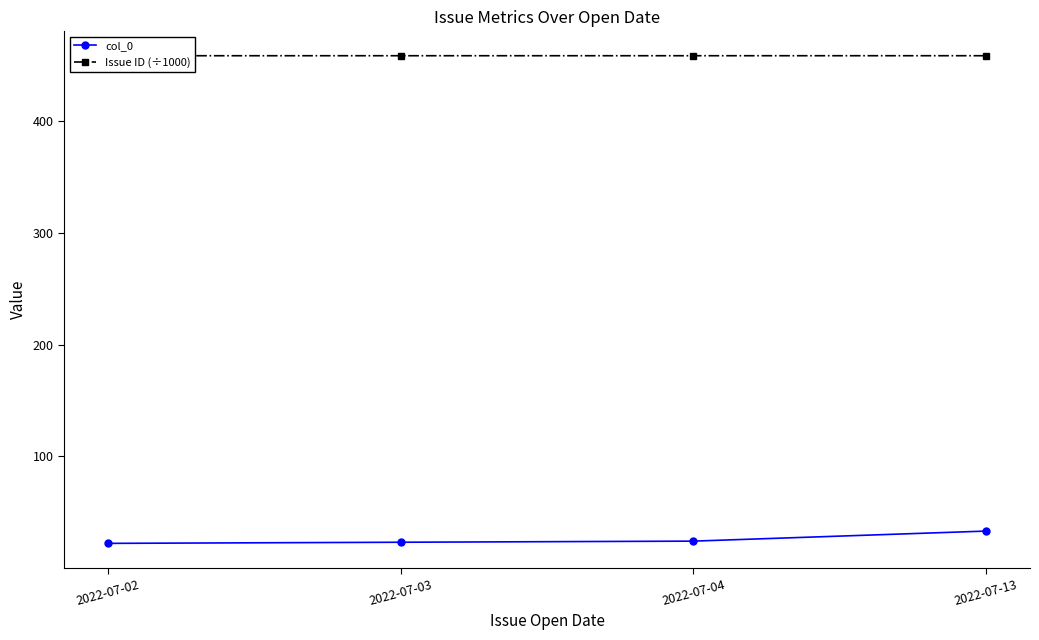

Reading left to right, list all the values displayed in this chart.

col_0: 2022-07-02=22.0	2022-07-03=23.0	2022-07-04=24.0	2022-07-13=33.0
Issue ID (÷1000): 2022-07-02=458.7	2022-07-03=458.7	2022-07-04=458.7	2022-07-13=458.7